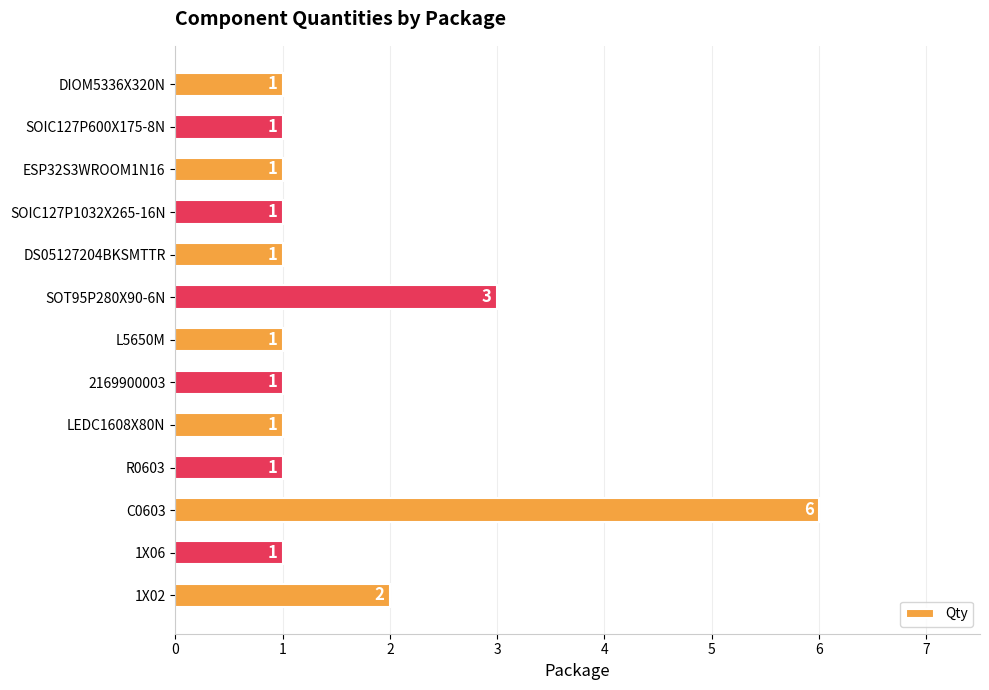

What is the ratio of the value at 1X06 to the value at SOIC127P1032X265-16N?

1.0